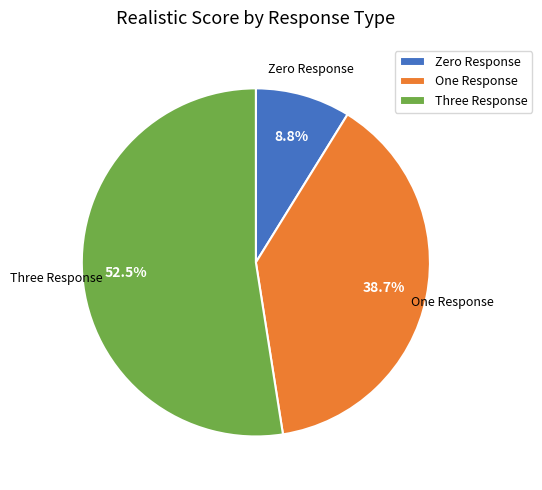

How much of the chart is everything except Zero Response?

91.2%